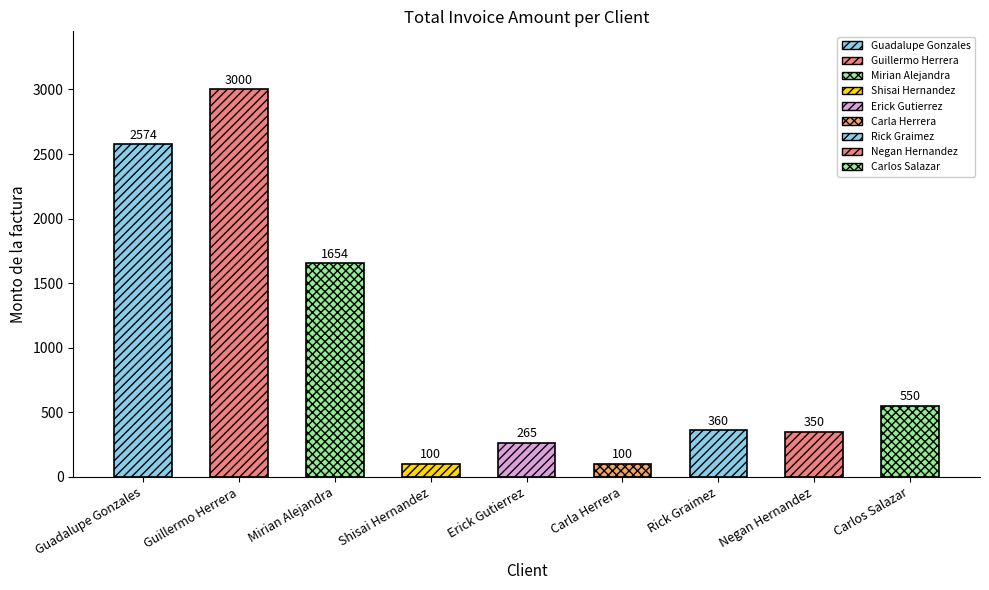

At which label is the value closest to 1550?

Mirian Alejandra